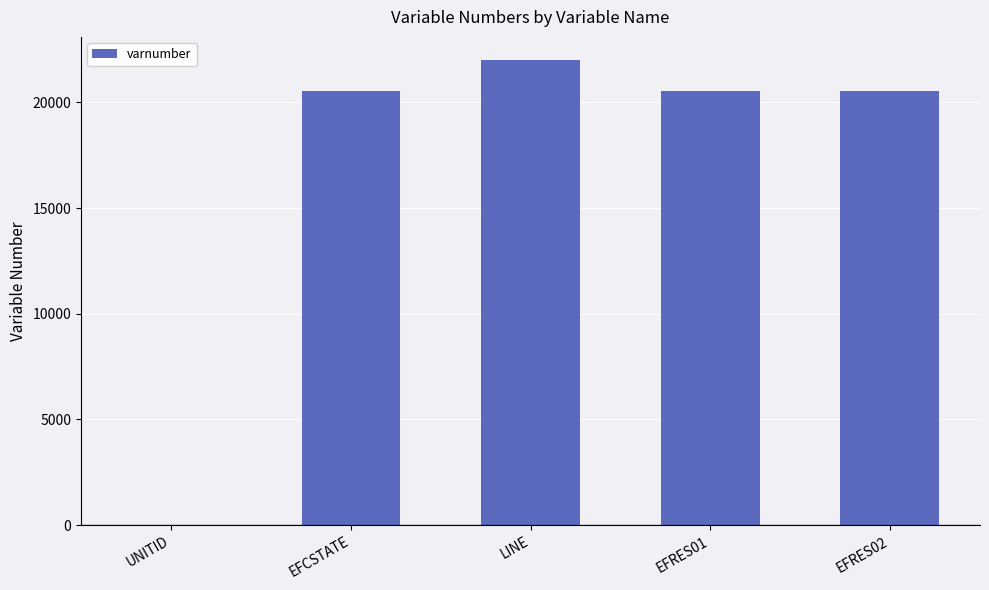

What is the difference between the values at EFCSTATE and UNITID?

20545